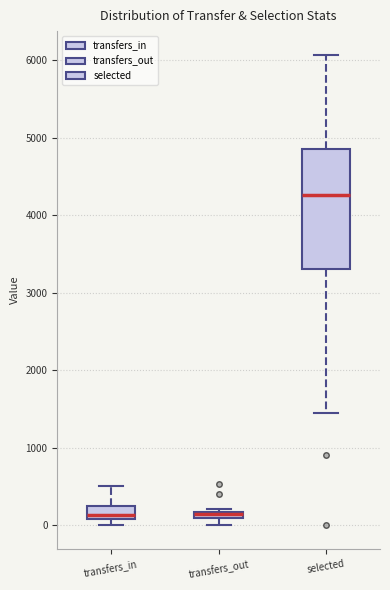

Where is the lower edge of the box for transfers_out on the y-axis? The values are not printed on the chart, so give them approximately, as read against the axis.

100